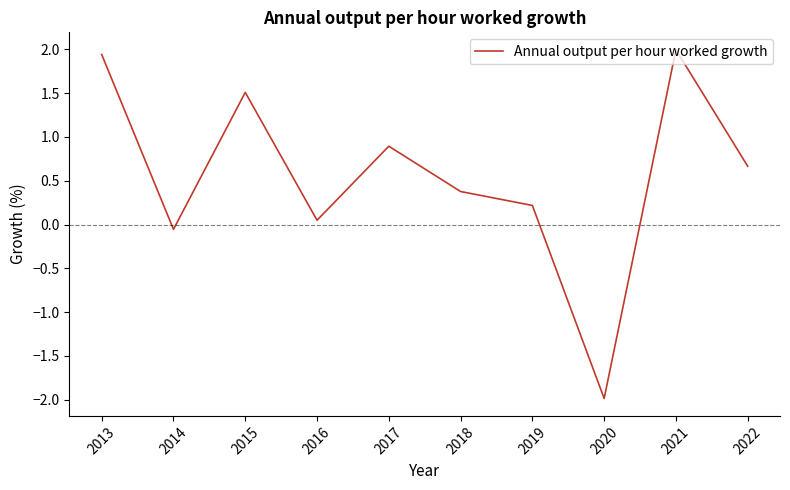

True or false: the data shows 0.4 at 2018.

True